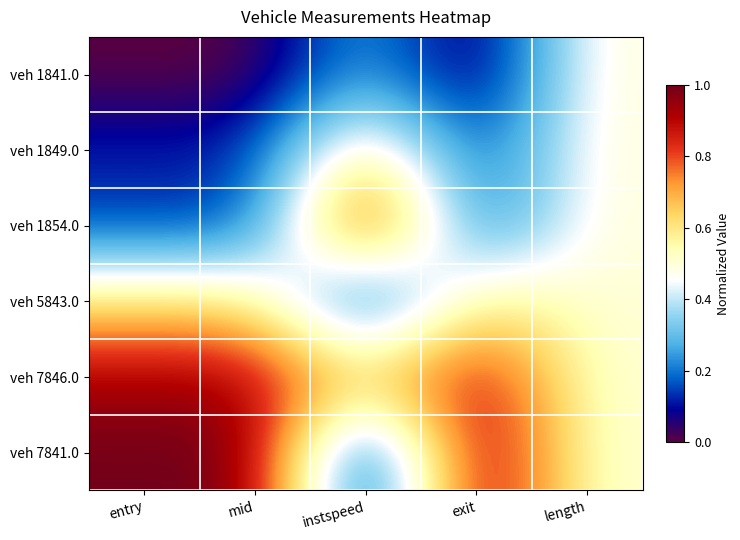

Reading left to right, transcribe all the data shown in this chart.

veh 1841.0: entry=0.0	mid=0.0	instspeed=0.3	exit=0.0	length=0.5
veh 1849.0: entry=0.1	mid=0.1	instspeed=0.6	exit=0.1	length=0.5
veh 1854.0: entry=0.1	mid=0.1	instspeed=1.0	exit=0.1	length=0.5
veh 5843.0: entry=0.6	mid=0.6	instspeed=0.0	exit=0.6	length=0.5
veh 7846.0: entry=0.9	mid=0.9	instspeed=0.7	exit=0.9	length=0.5
veh 7841.0: entry=1.0	mid=1.0	instspeed=0.0	exit=1.0	length=0.5